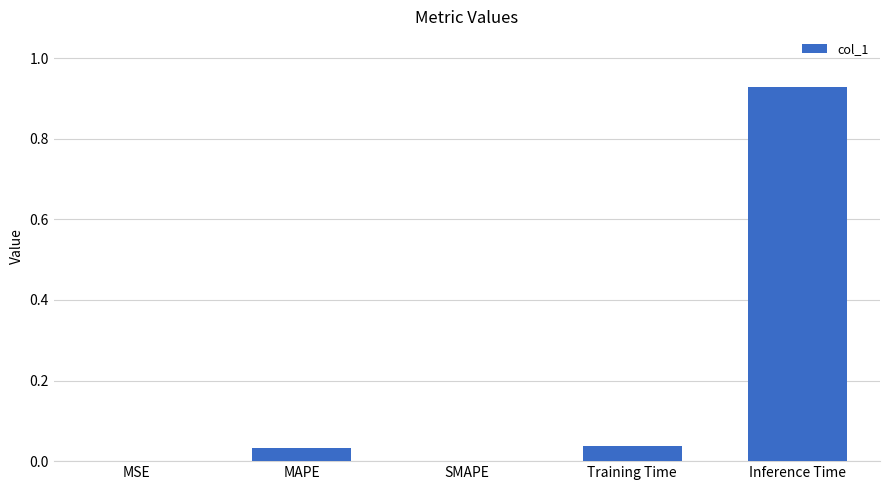

At which category does the chart reach its peak across all series?

Inference Time